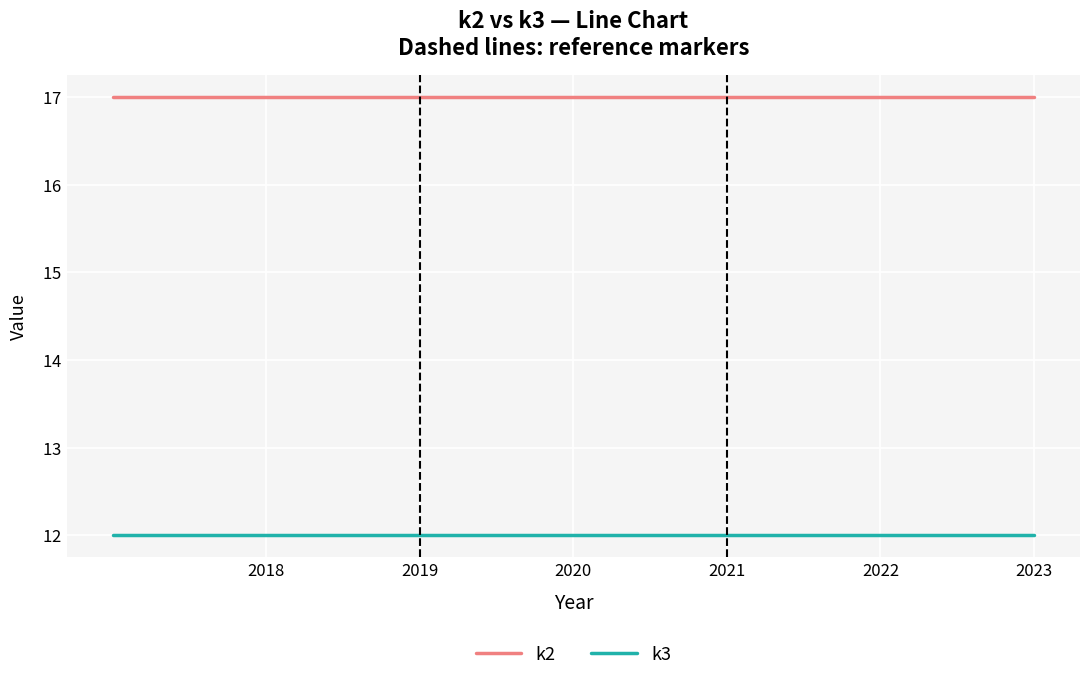

At which label does k2 reach its peak?

2018